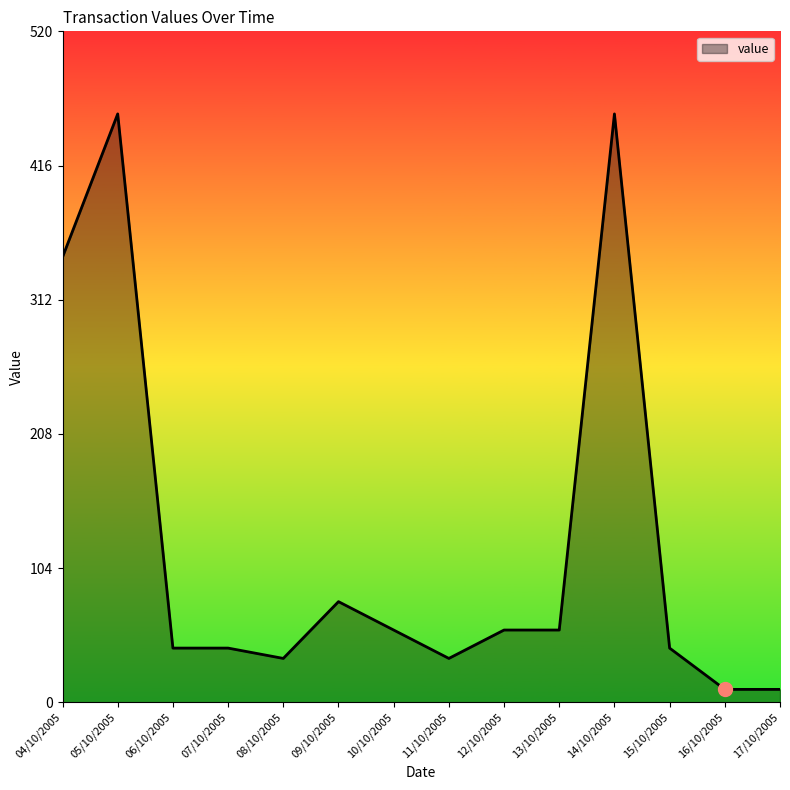

Does the chart display data point markers on the line(s)?

No